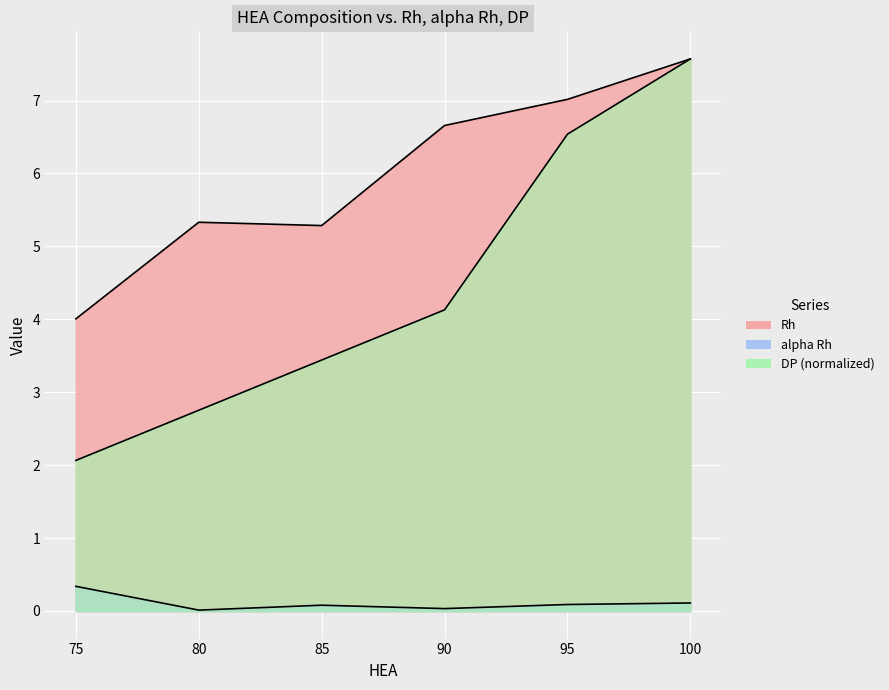

The alpha Rh series shows 0.3 at 75. True or false?

True